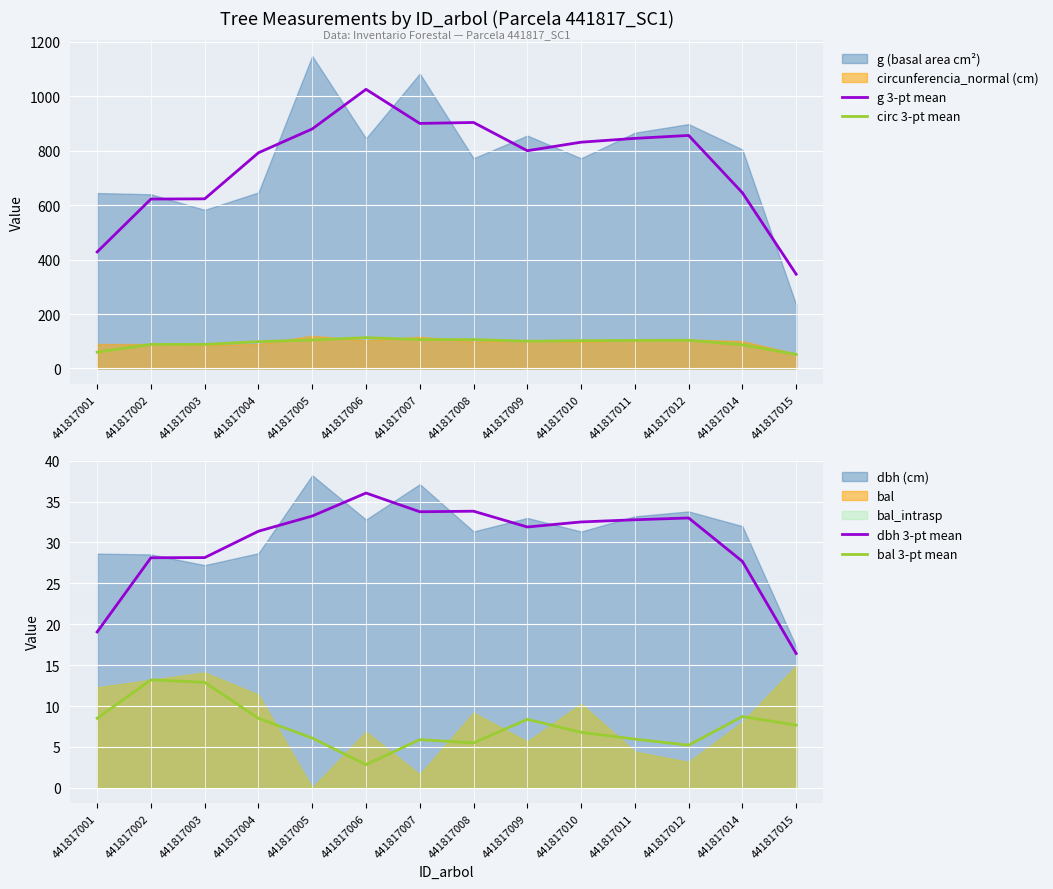

Where is the first local minimum for circ 3-pt mean?

441817007